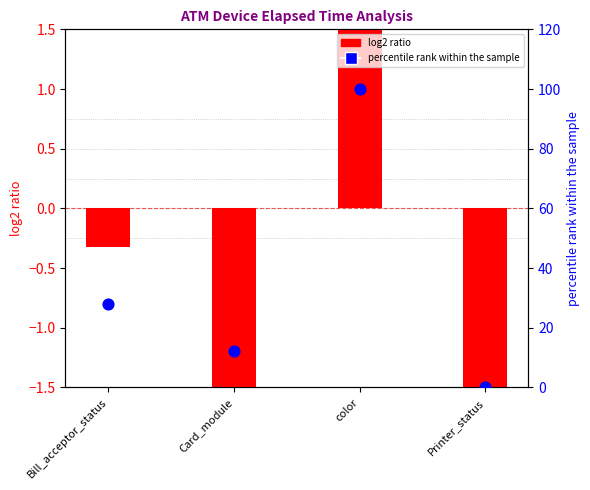

Is the value of percentile rank within the sample at Printer_status greater than the value of log2 ratio at Bill_acceptor_status?

Yes